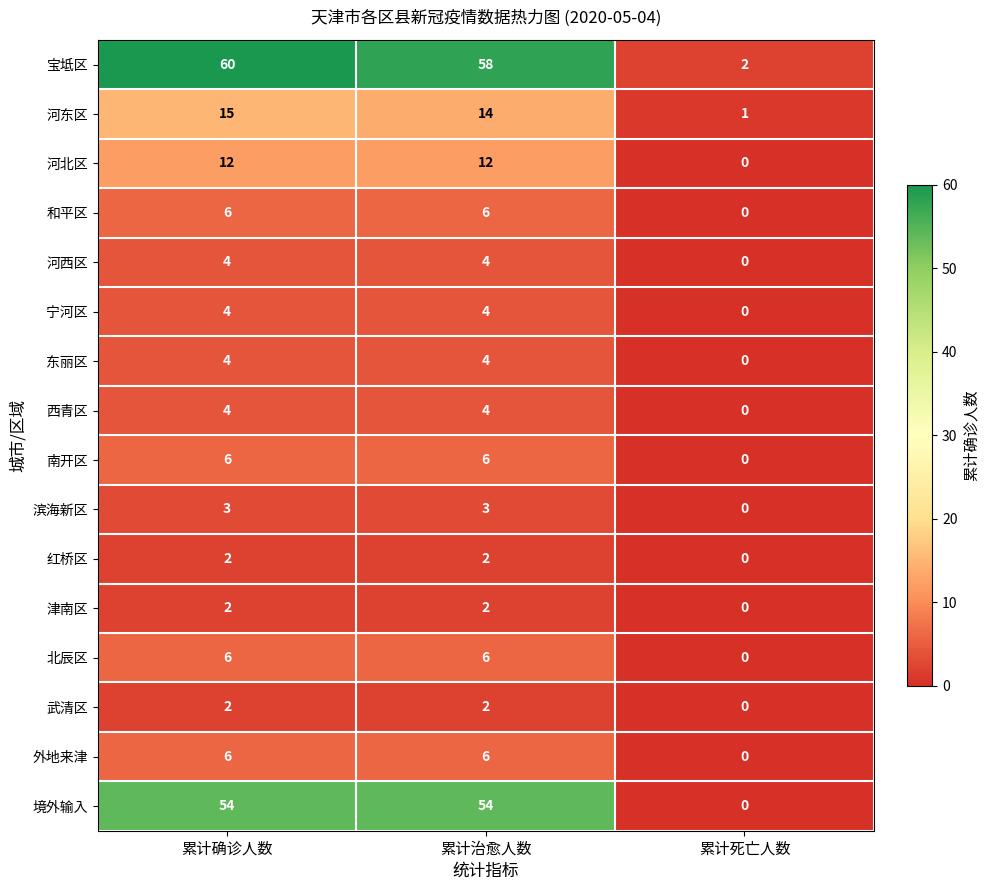

At how many categories does at least one series exceed 38?

2